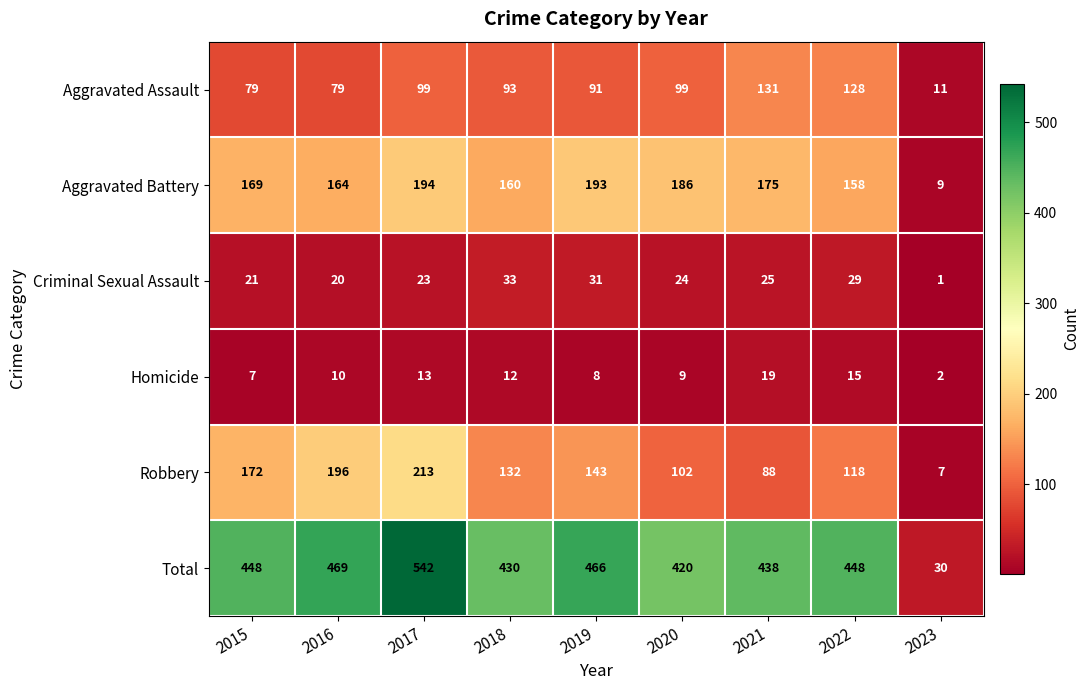

The value of Total at 2017 is 764. True or false?

False